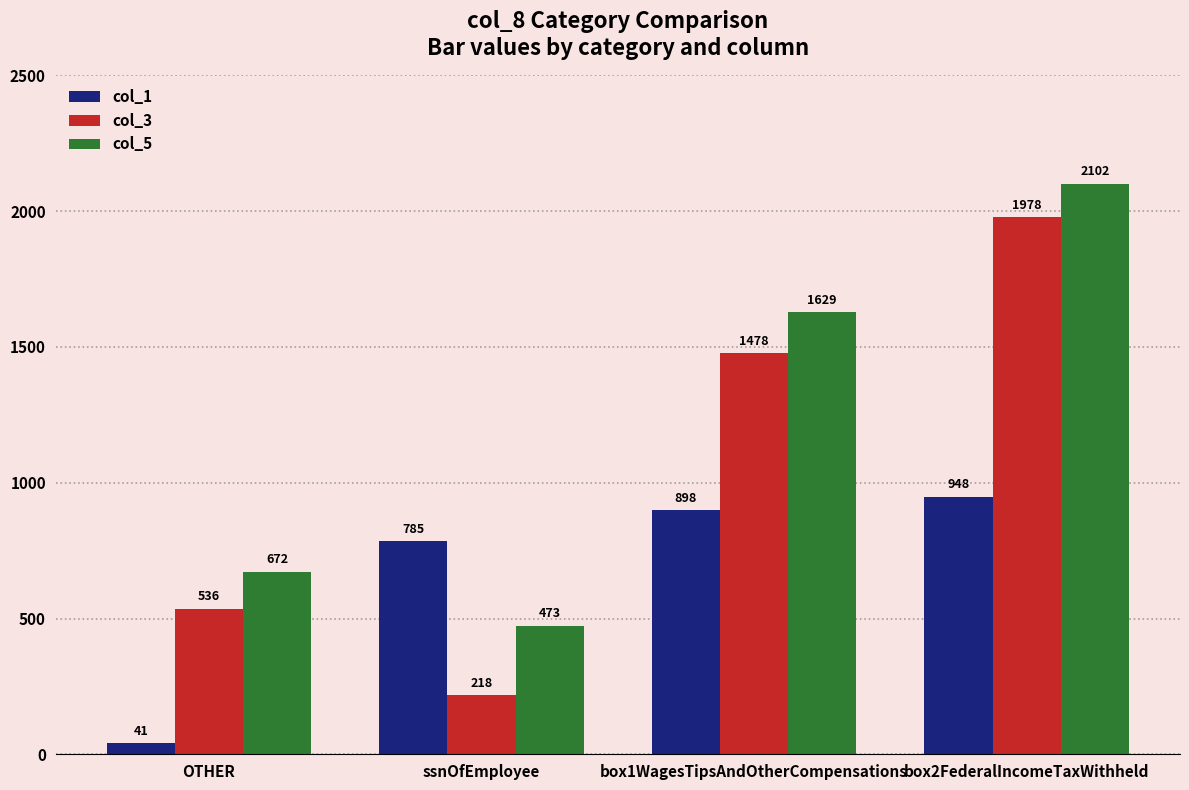

List the series in order of their peak value, highest first.

col_5, col_3, col_1